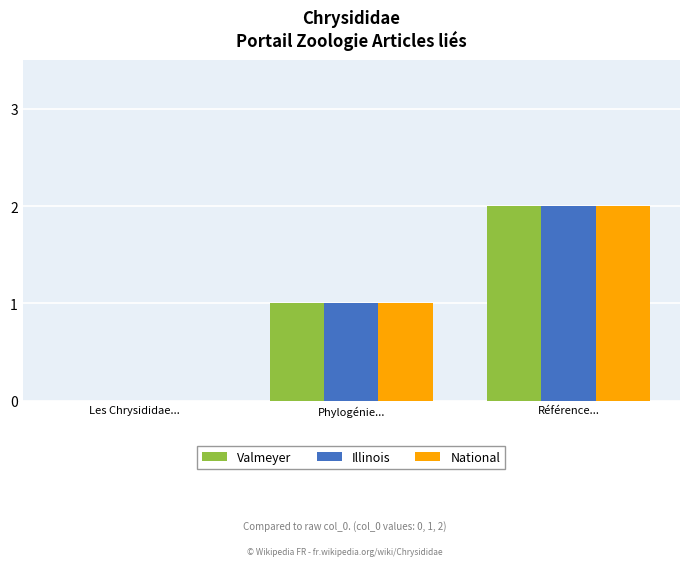

Is it true that Valmeyer equals -1 at Les Chrysididae...?

False